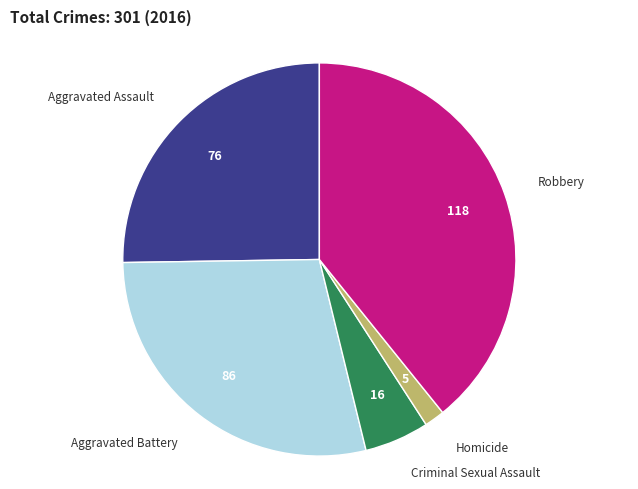

Is there a majority slice in this chart?

No